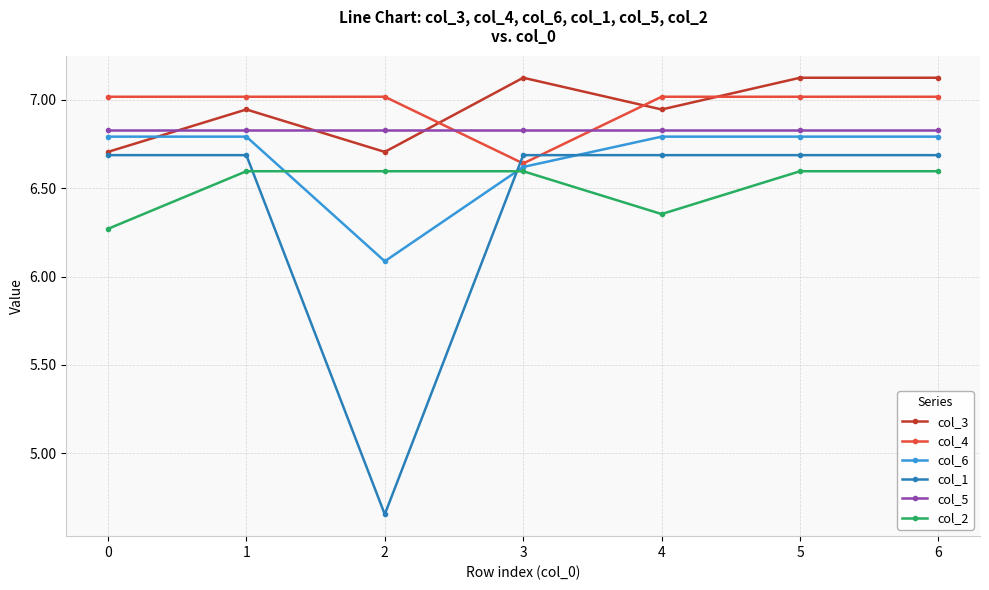

Does the chart have visible grid lines?

Yes